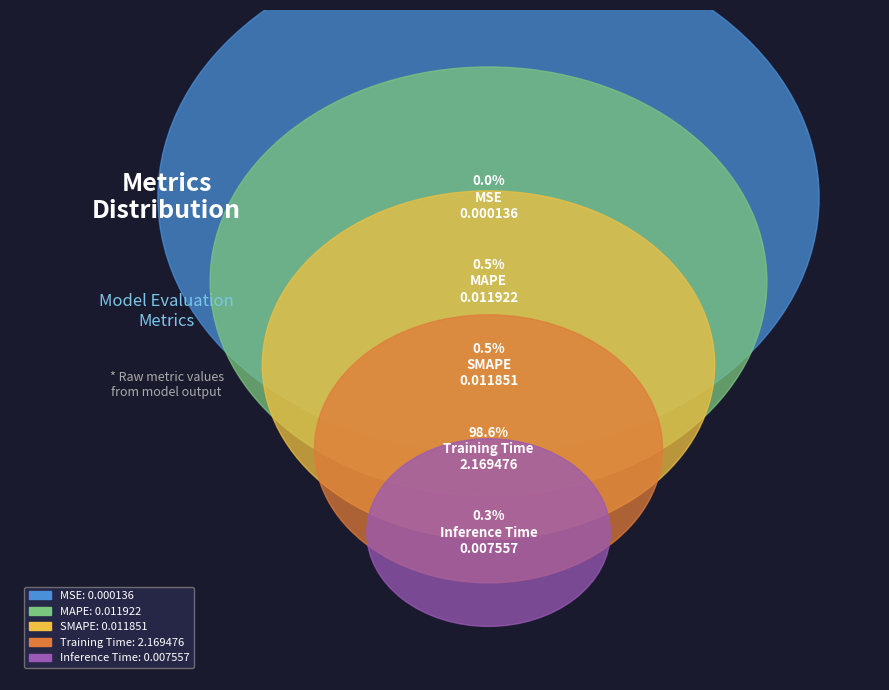

True or false: Training Time accounts for 91% of the total.

False